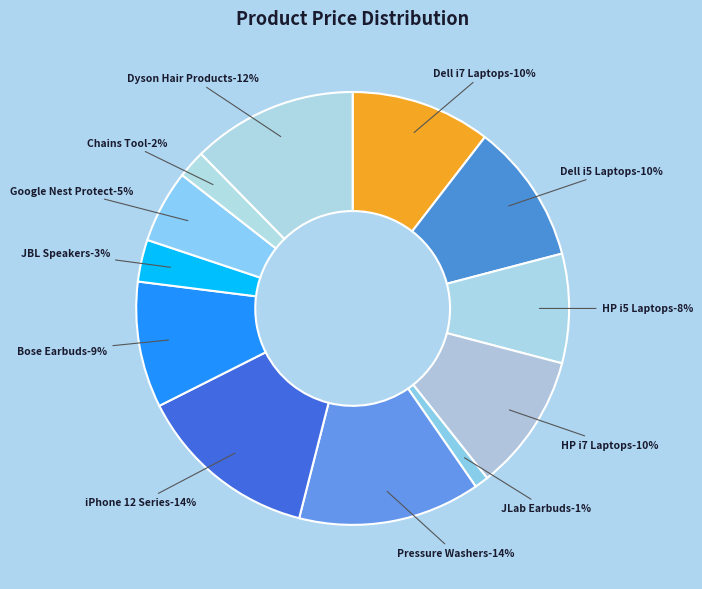

Which category has the smallest portion of the pie?

JLab Earbuds